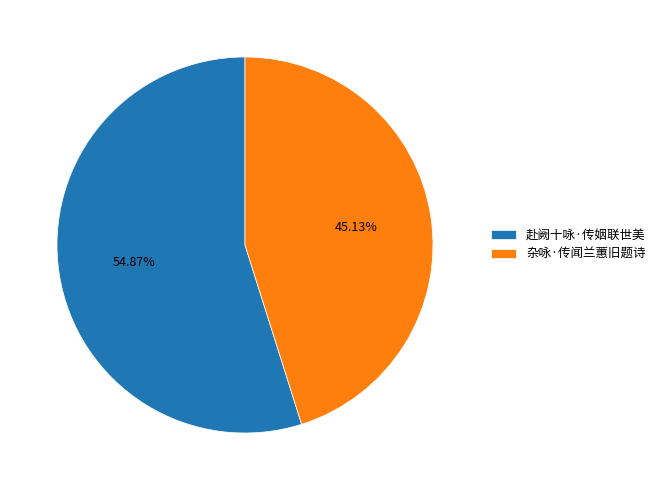

What is the ratio of the value at 赴阙十咏·传姻联世美 to the value at 杂咏·传闻兰蕙旧题诗?

1.2